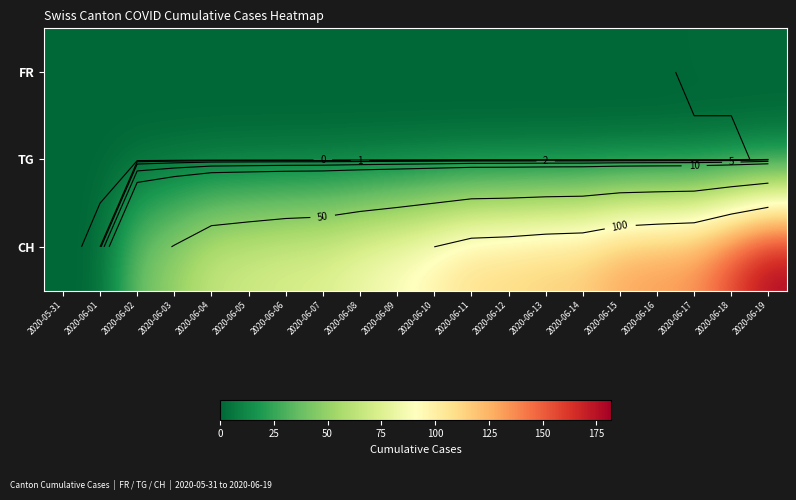

Between 2020-06-04 and 2020-06-12, which series saw the biggest shift?

CH